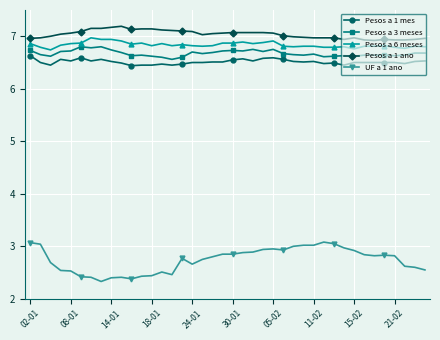

What is the minimum value shown in the chart?

2.3